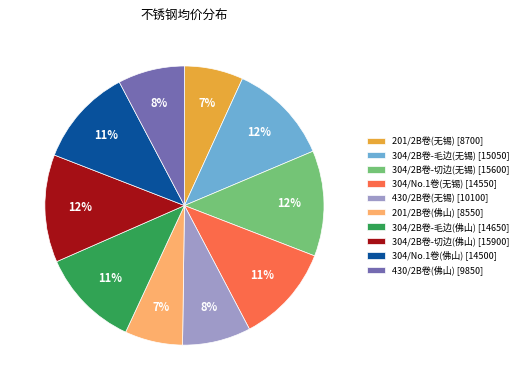

To the nearest percent, what is the combined percentage of 304/2B卷-切边(佛山) [15900] and 430/2B卷(无锡) [10100]?

20%